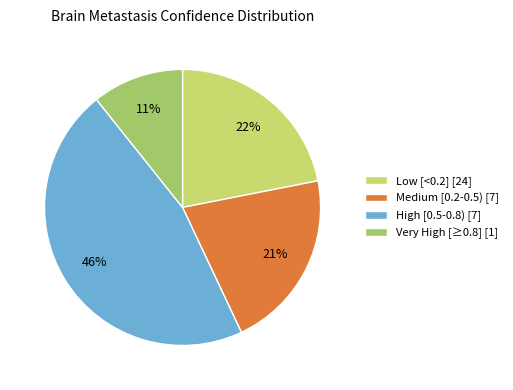

To the nearest percent, what portion does Medium [0.2-0.5) [7] represent?

21%